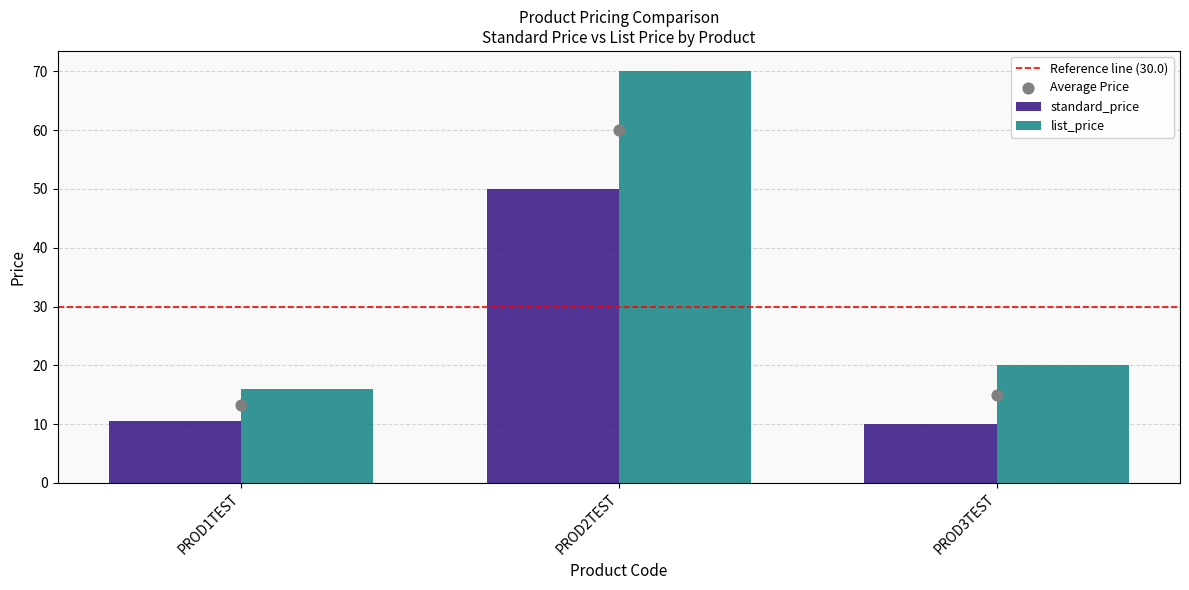

Which category has the highest value in the list_price series?

PROD2TEST